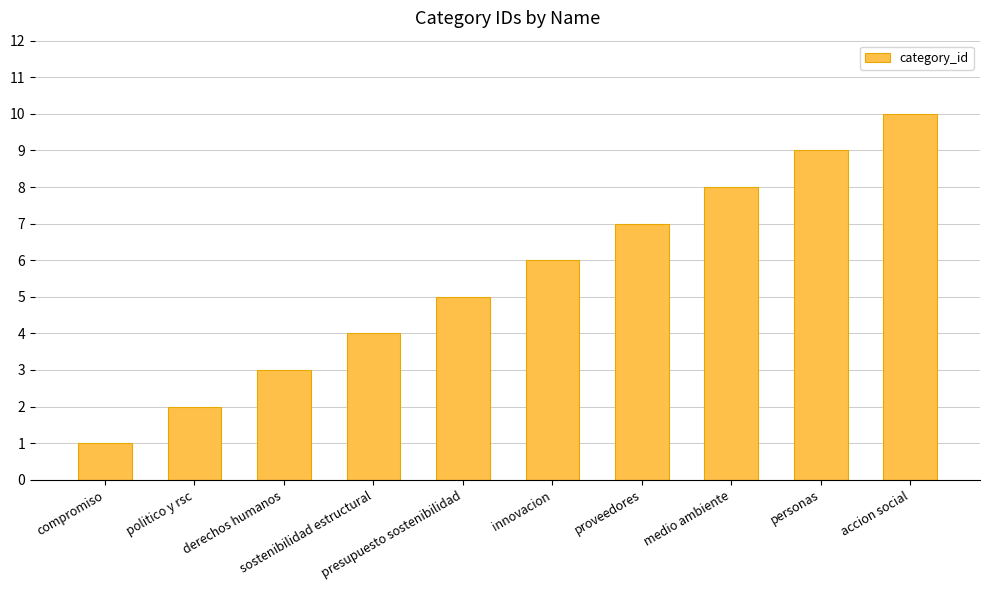

Count the number of categories in the chart.

10